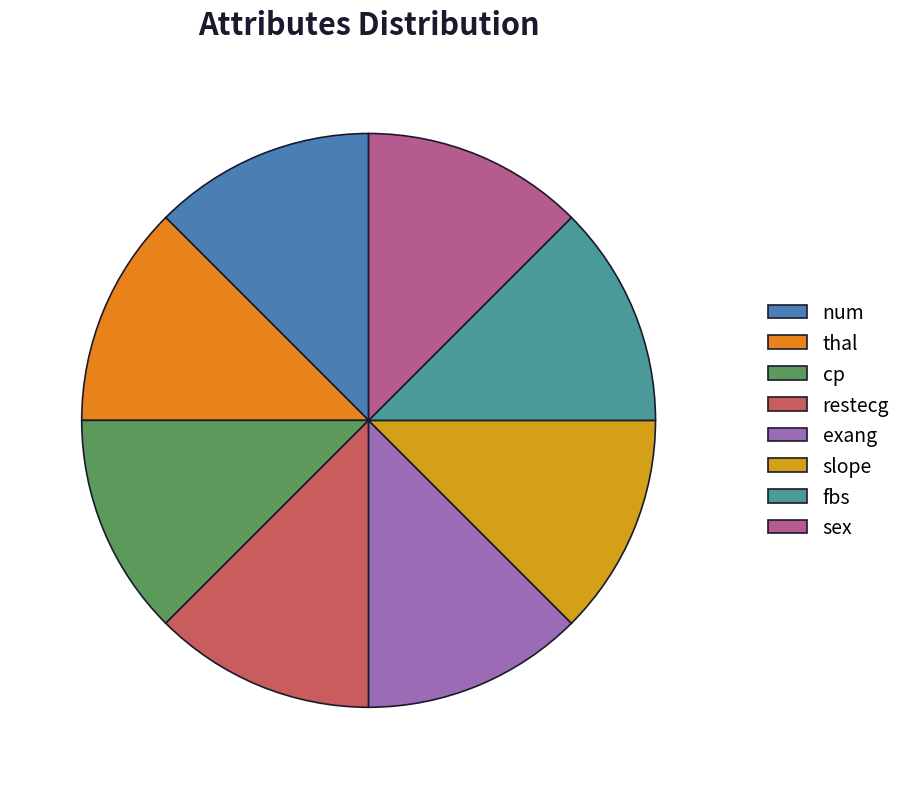

Is it true that num is 1% of the pie?

False